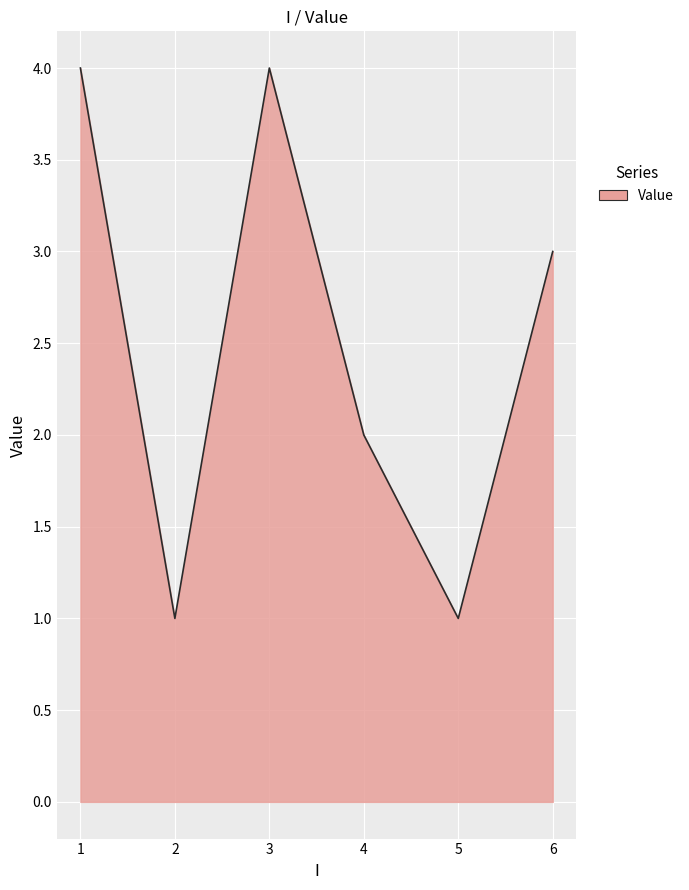

Count the number of categories in the chart.

6